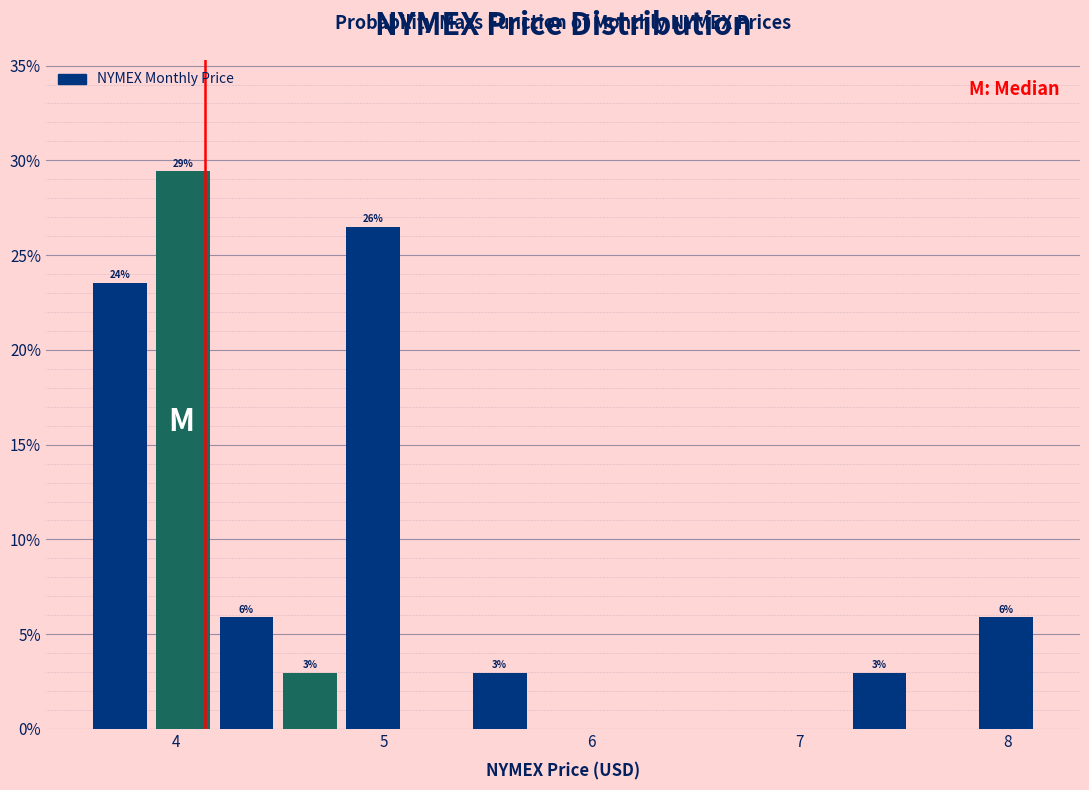

Read against the x-axis, roughly where is the centre of the tallest bar?

4.0